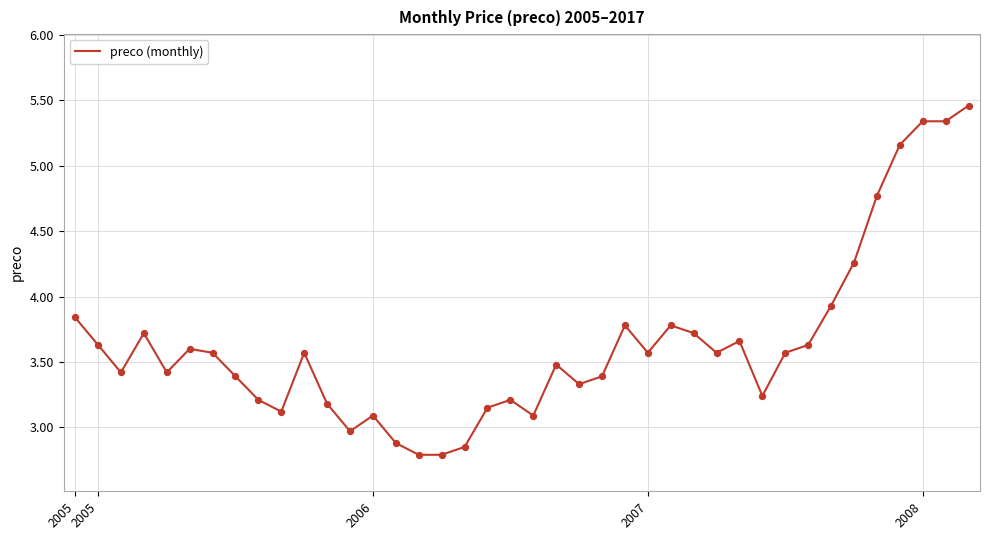

What is the difference between the maximum and minimum values?

2.7